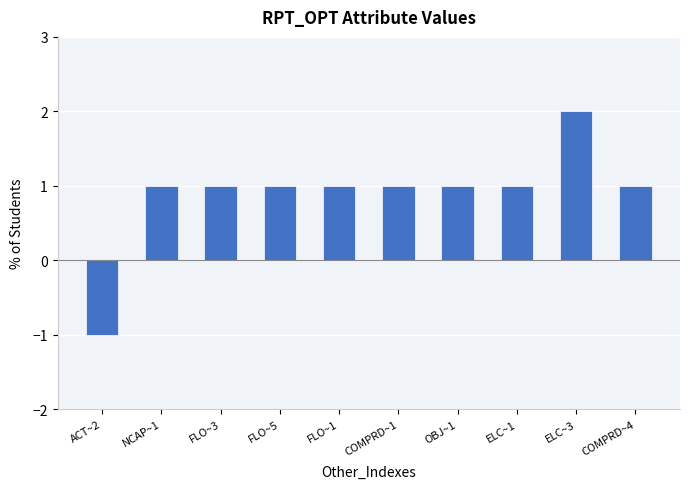

What is the difference between the maximum and minimum values?

3